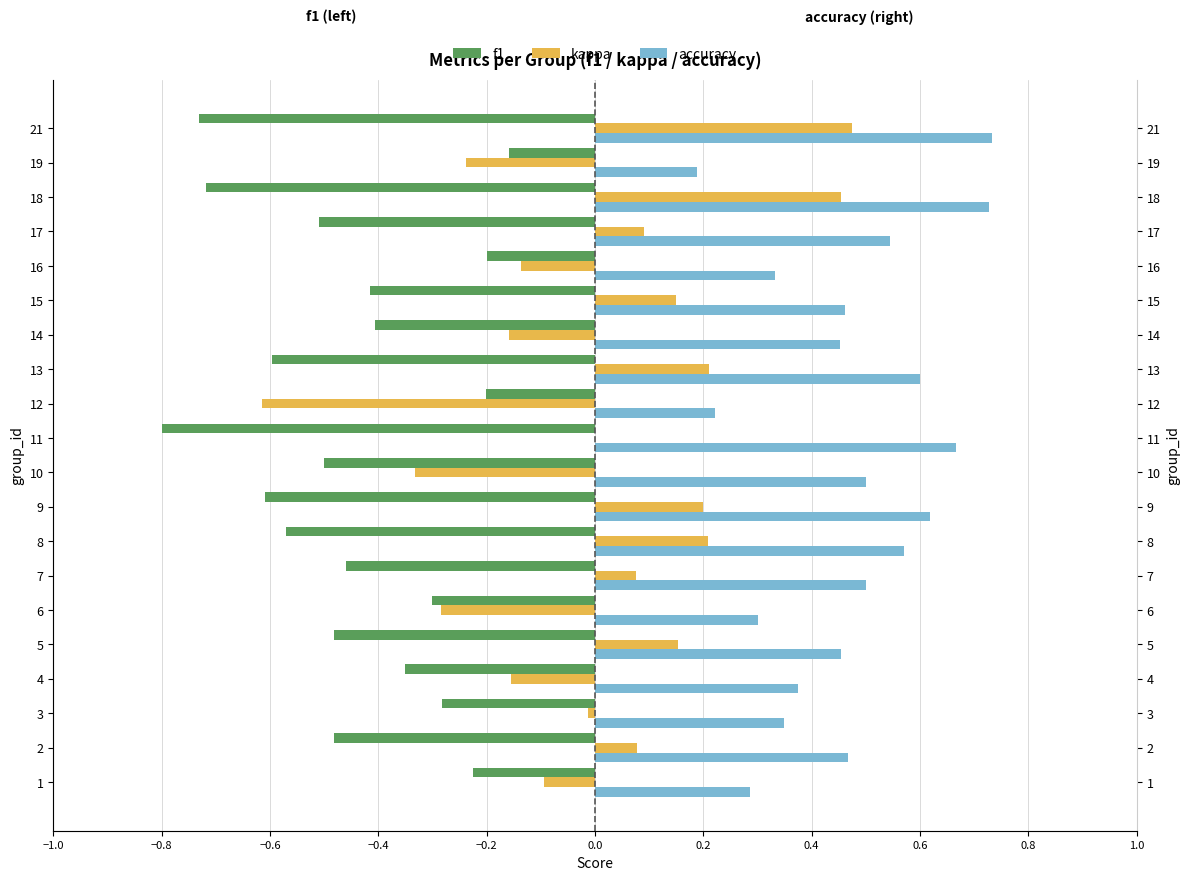

How many categories are shown in the chart?

20